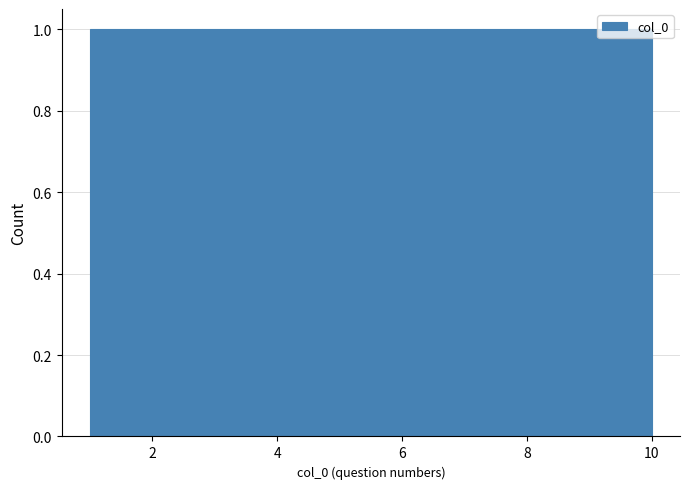

Reading left to right, transcribe this chart: for each bar, give the range it covers on the x-axis and its height. Neither the bar edges nor the heights are printed on the chart, so give them approximately, as read against the axes.

1.0 to 1.9: 1
1.9 to 2.8: 1
2.8 to 3.7: 1
3.7 to 4.6: 1
4.6 to 5.5: 1
5.5 to 6.4: 1
6.4 to 7.3: 1
7.3 to 8.2: 1
8.2 to 9.1: 1
9.1 to 10.0: 1